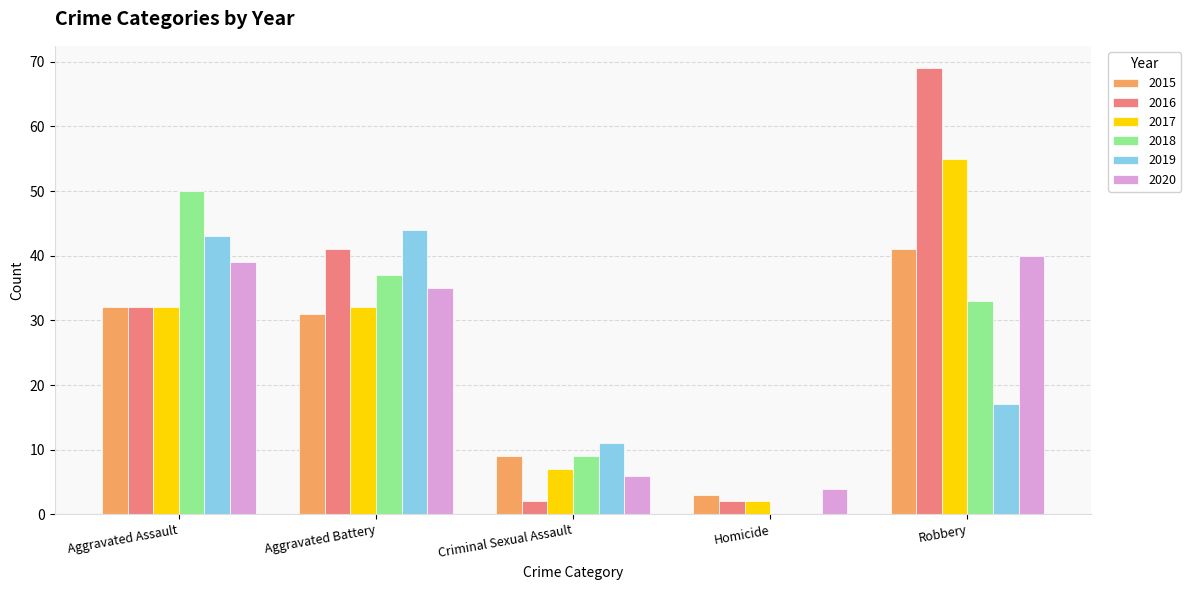

At which category is the sum across all series the highest?

Robbery